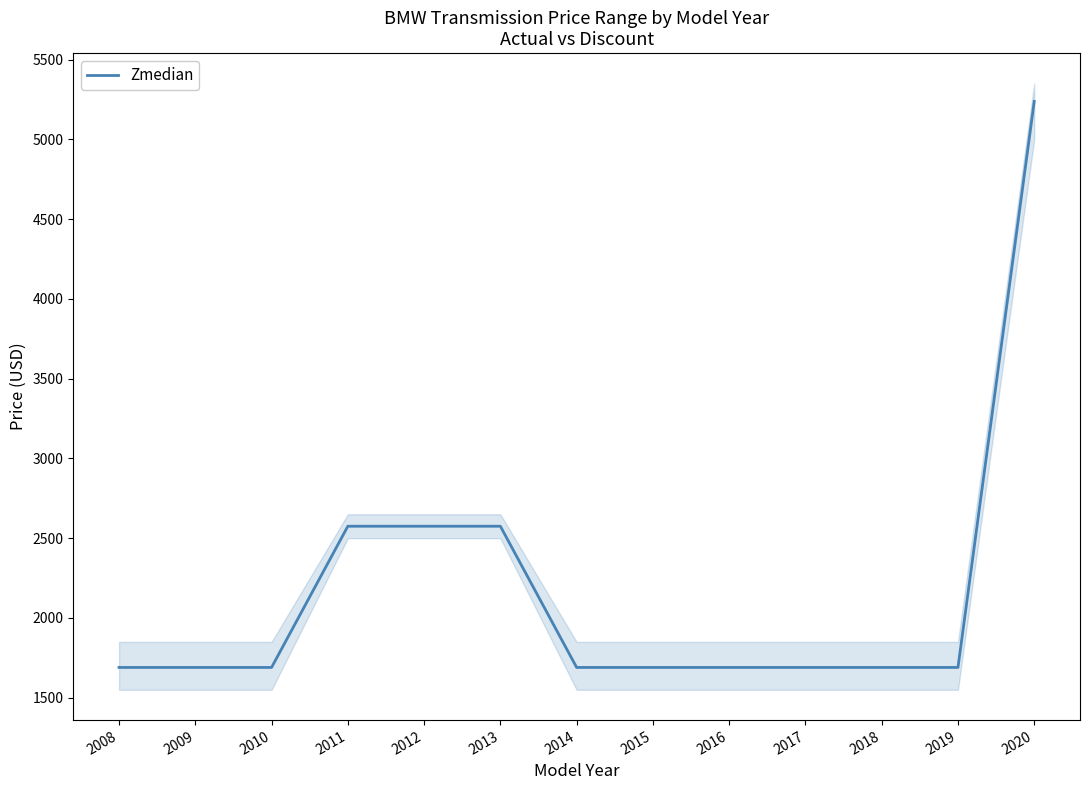

Is it true that the value at 2020 is 5237.5?

True